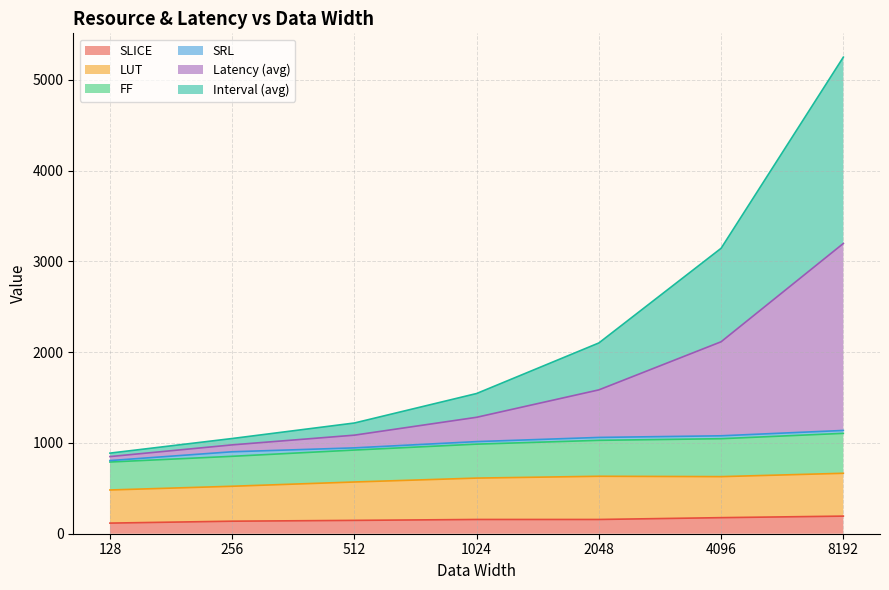

What is the minimum value shown in the chart?

117